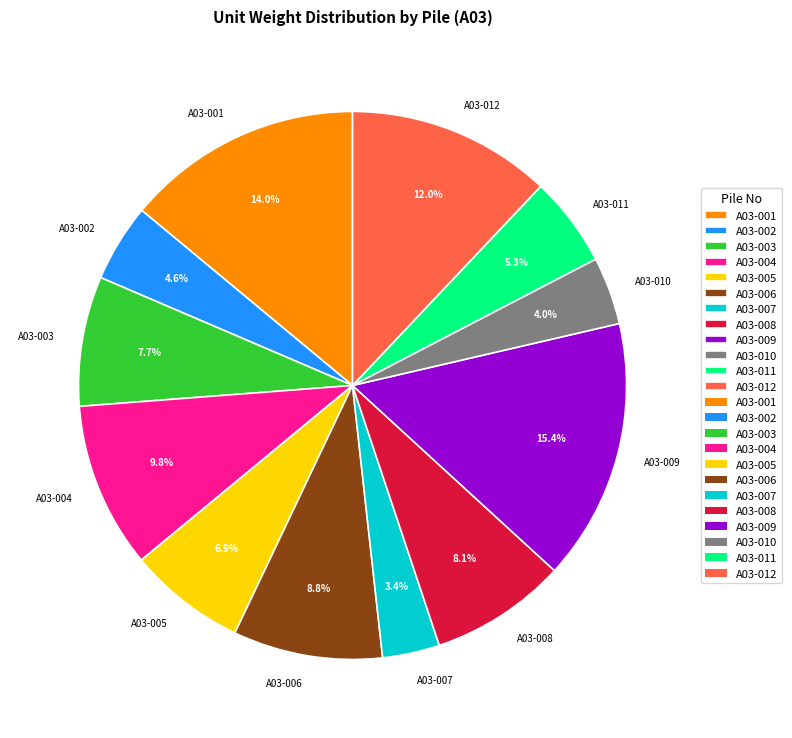

To the nearest percent, what percentage of the pie is A03-011?

5%